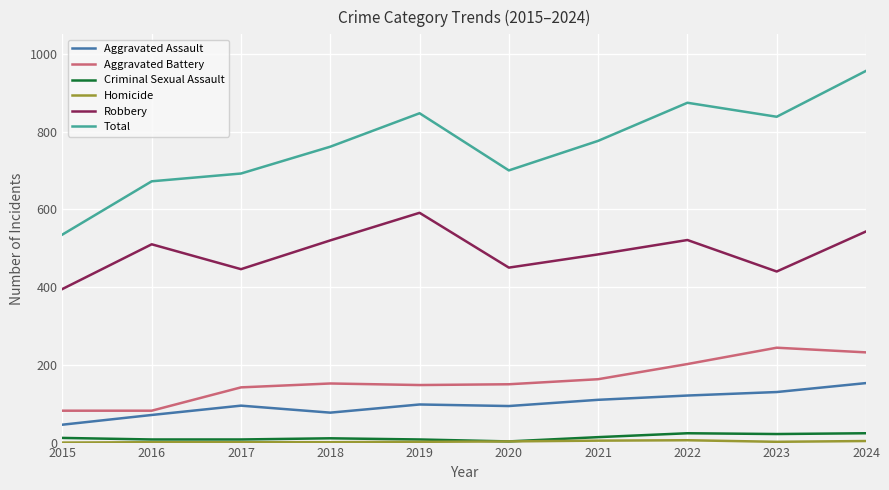

What is the sum of the Robbery values at 2018 and 2020?

970